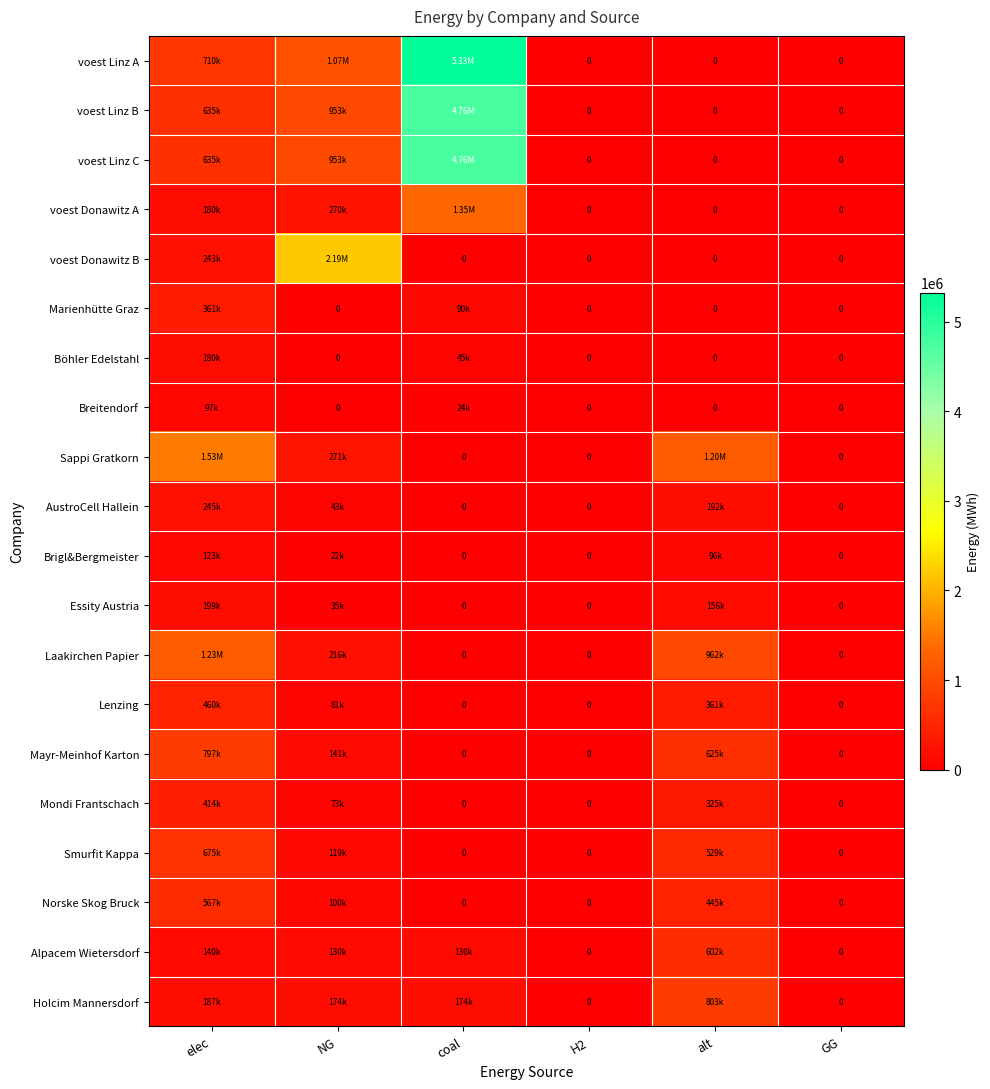

At which label is Laakirchen Papier closest to 613360?

alt